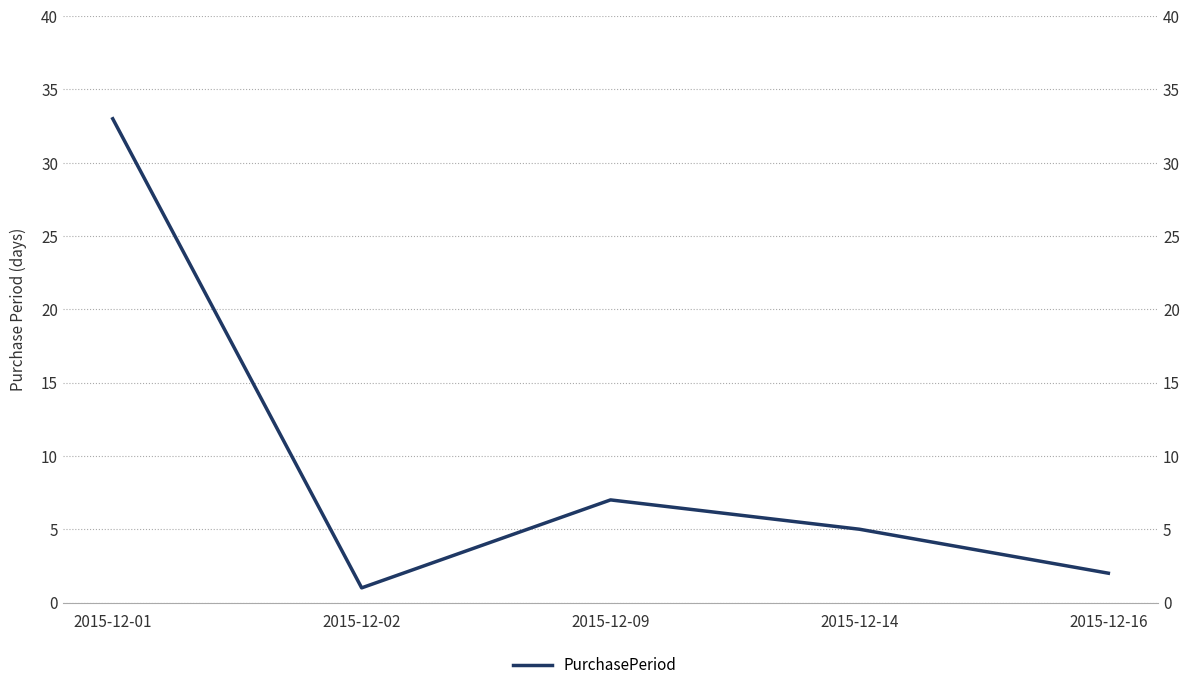

What is the difference between the maximum and second lowest values?

31